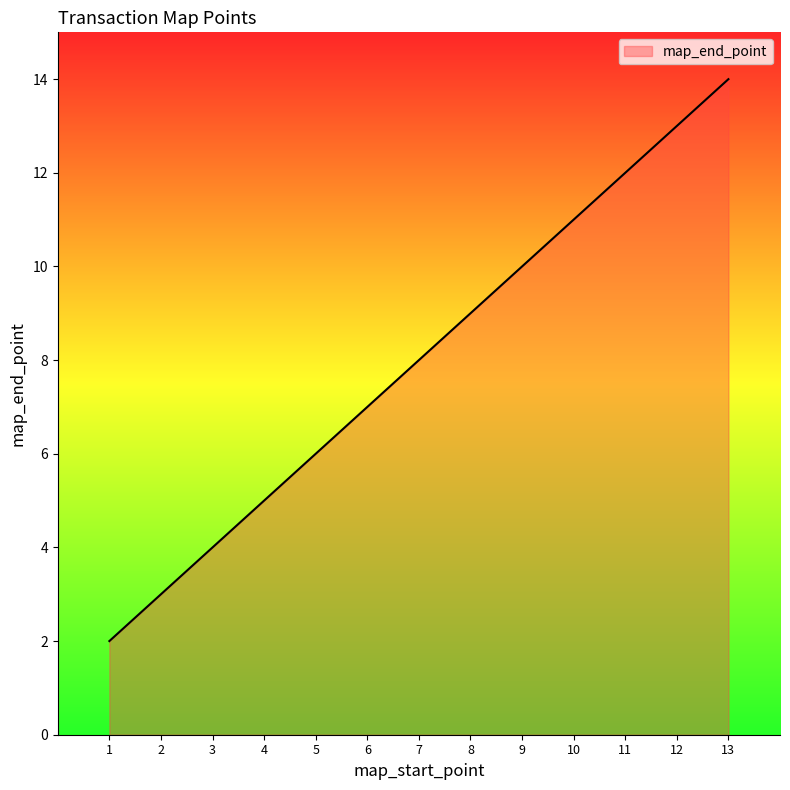

What is the greatest value displayed?

14